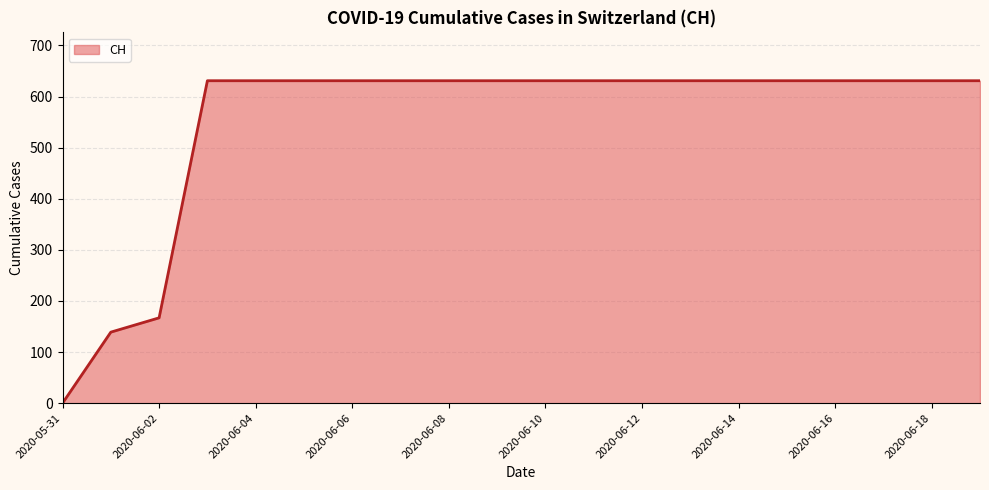

What is the difference between the maximum and minimum values?

631